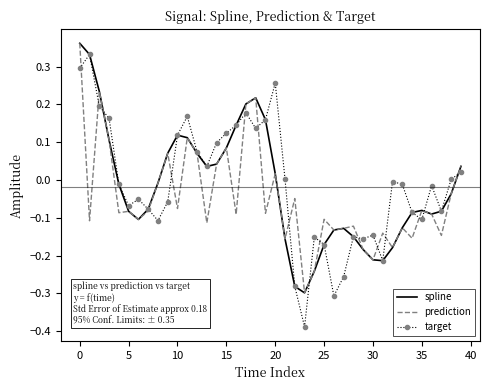

Which series has the largest range (max minus min)?

target